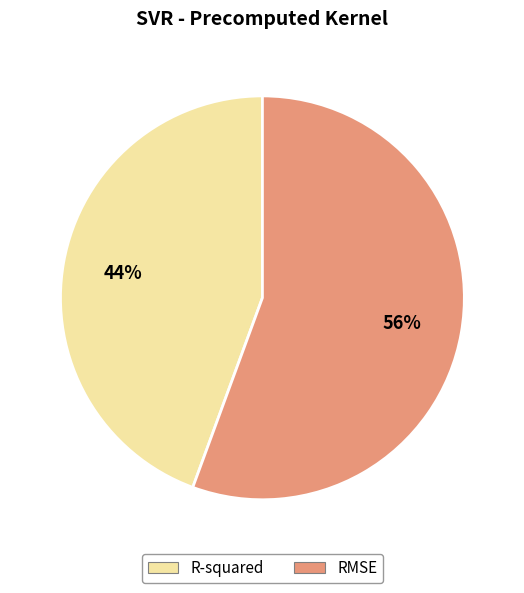

Is the sum of R-squared and RMSE greater than half?

Yes